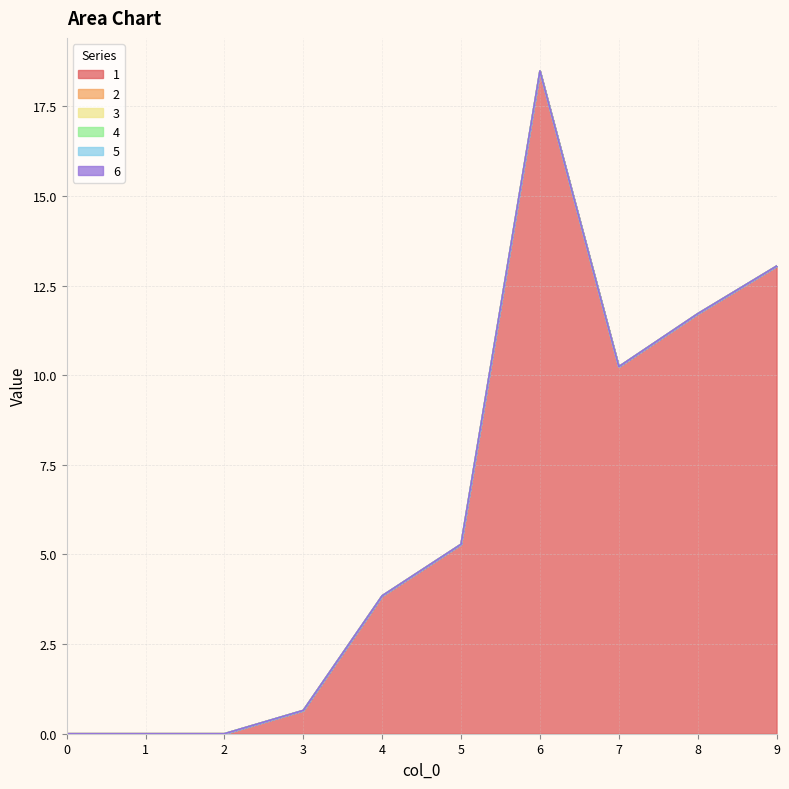

What is the spread (max minus min) of values at 8?

11.7